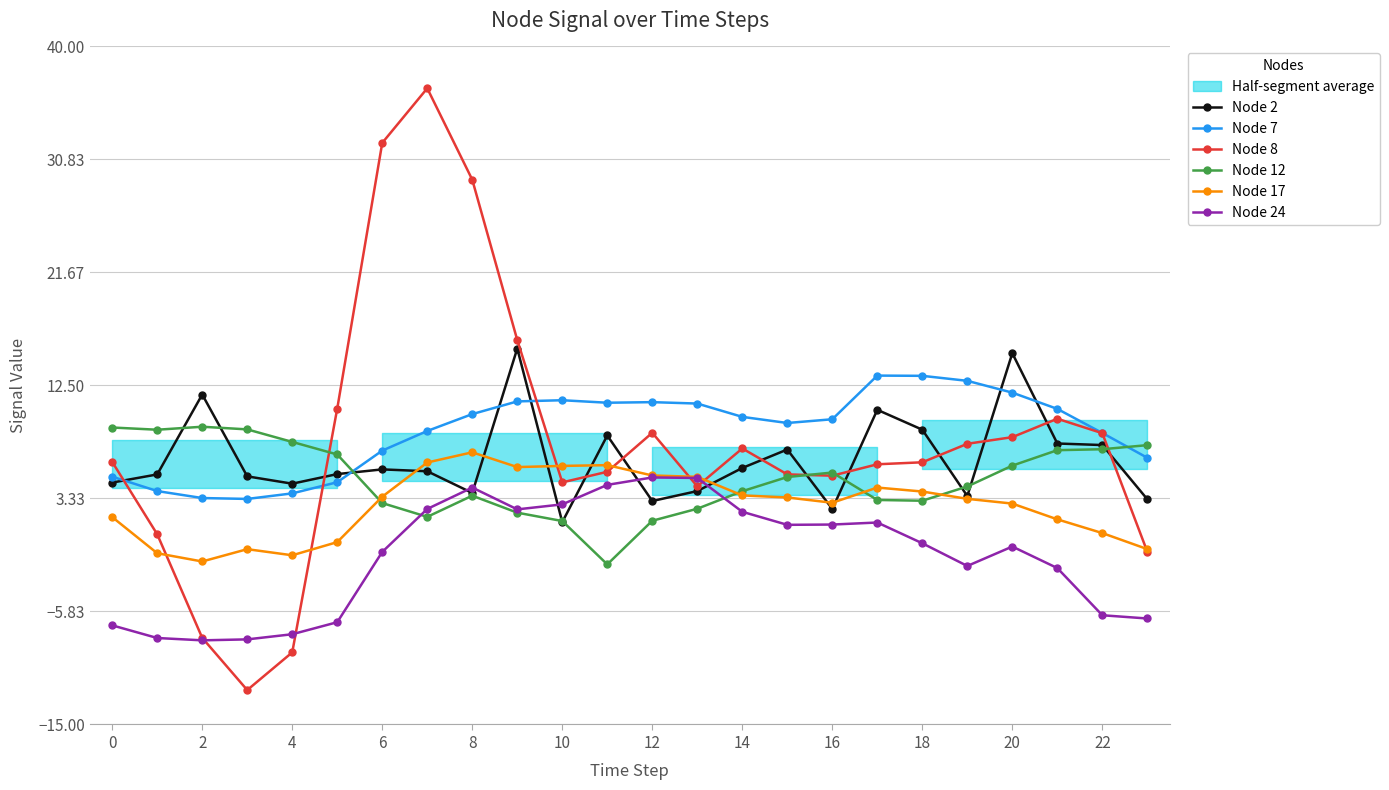

Reading left to right, list all the values displayed in this chart.

Node 2: 4.6	5.3	11.8	5.1	4.5	5.3	5.7	5.5	3.8	15.5	1.4	8.4	3.1	3.9	5.8	7.3	2.5	10.5	8.9	3.5	15.1	7.8	7.7	3.3
Node 7: 5.1	3.9	3.4	3.3	3.7	4.7	7.2	8.8	10.2	11.2	11.3	11.1	11.1	11.0	10.0	9.5	9.8	13.3	13.3	12.9	11.9	10.6	8.6	6.6
Node 8: 6.3	0.4	-8.0	-12.2	-9.2	10.6	32.2	36.6	29.2	16.2	4.6	5.5	8.7	4.3	7.4	5.3	5.2	6.1	6.3	7.8	8.3	9.8	8.6	-1.0
Node 12: 9.1	8.9	9.2	8.9	7.9	6.9	3.0	1.8	3.6	2.2	1.5	-2.0	1.5	2.5	3.9	5.1	5.4	3.2	3.1	4.3	6.0	7.3	7.3	7.7
Node 17: 1.8	-1.1	-1.8	-0.8	-1.3	-0.2	3.5	6.3	7.1	5.9	6.0	6.0	5.2	5.1	3.6	3.4	3.0	4.2	3.9	3.3	2.9	1.6	0.5	-0.8
Node 24: -7.0	-8.0	-8.2	-8.1	-7.7	-6.7	-1.0	2.5	4.2	2.4	2.9	4.4	5.0	5.0	2.3	1.2	1.2	1.4	-0.3	-2.1	-0.6	-2.3	-6.1	-6.4